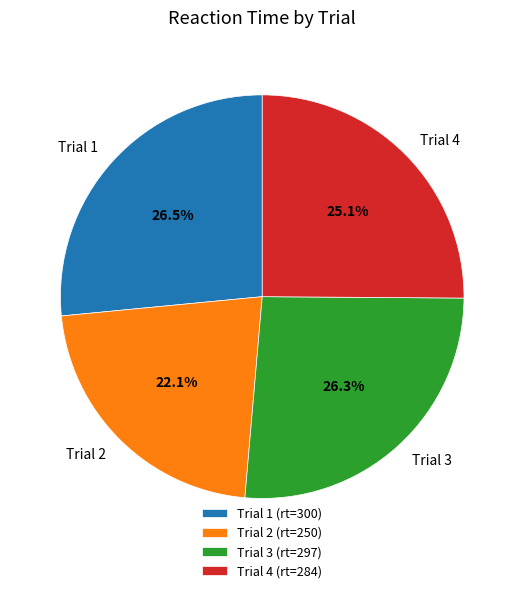

Approximately how many times larger is the value at Trial 2 compared to Trial 3?

0.8